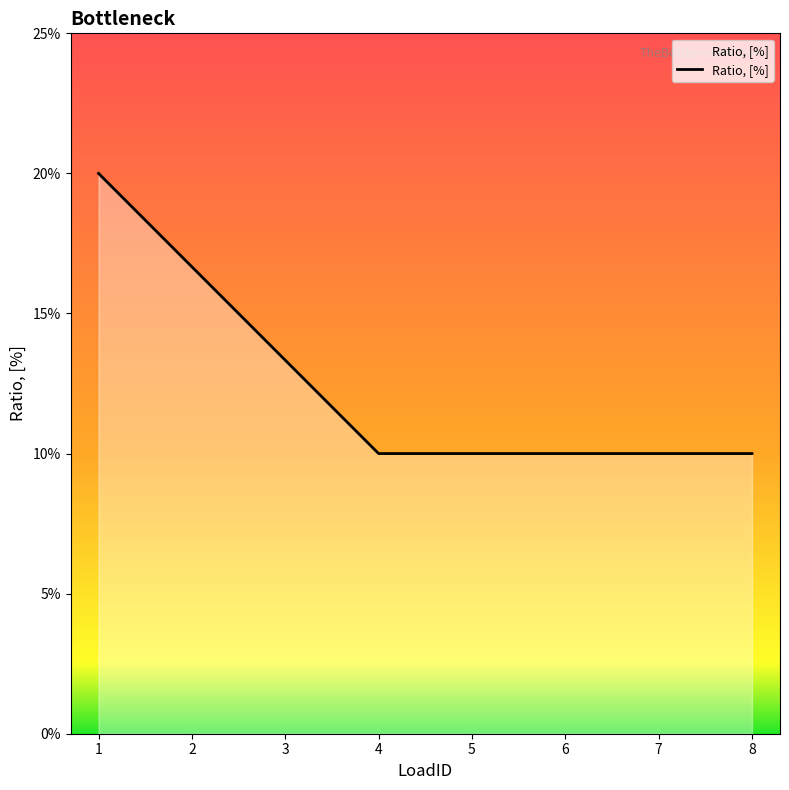

Does the chart have visible grid lines?

No